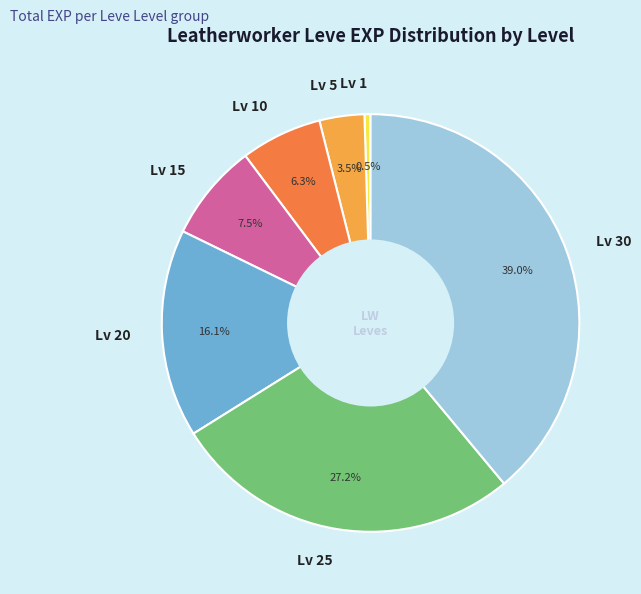

What is the smallest slice in the pie chart?

Lv 1